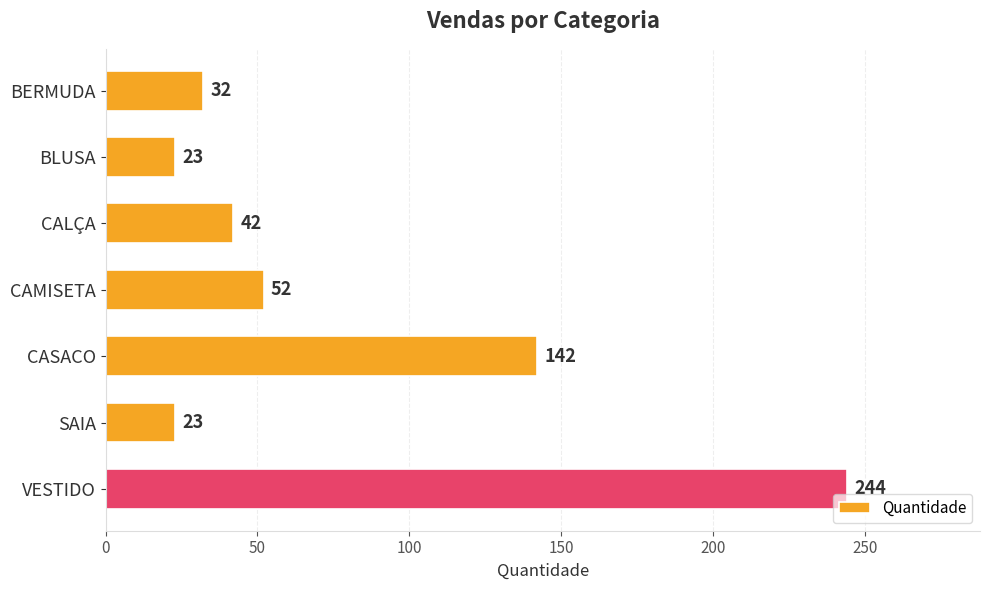

Reading bottom to top, extract all data points from this chart.

244	23	142	52	42	23	32